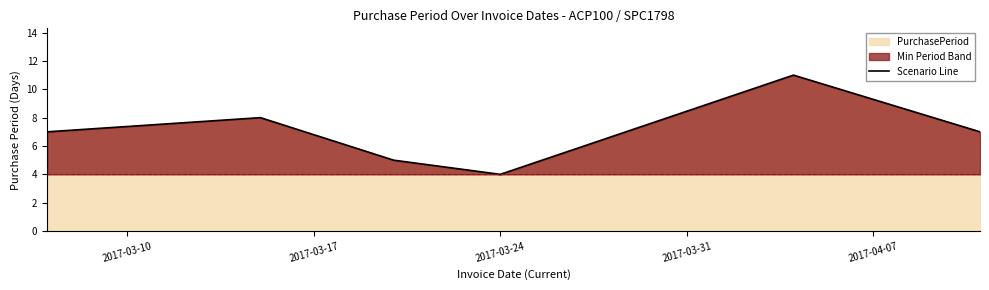

True or false: there are more than 2 points higher than both neighbors.

False